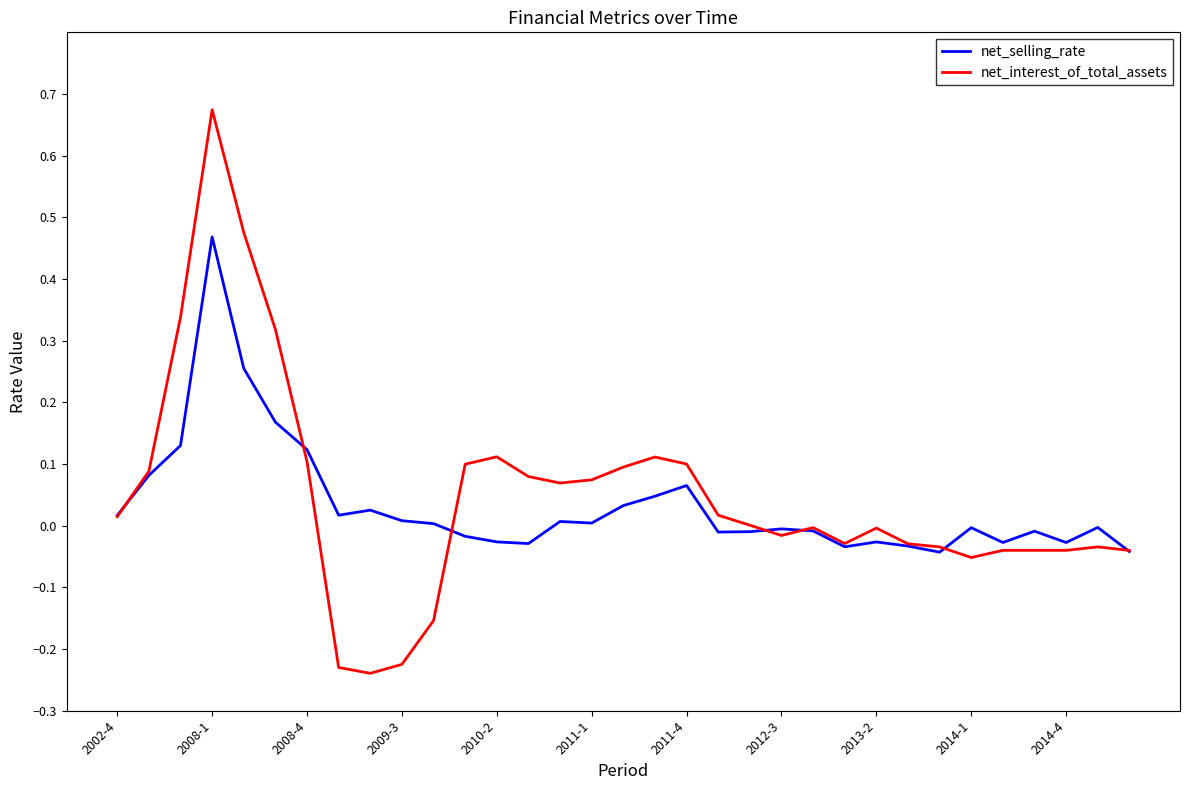

List the series in order of their peak value, lowest first.

net_selling_rate, net_interest_of_total_assets